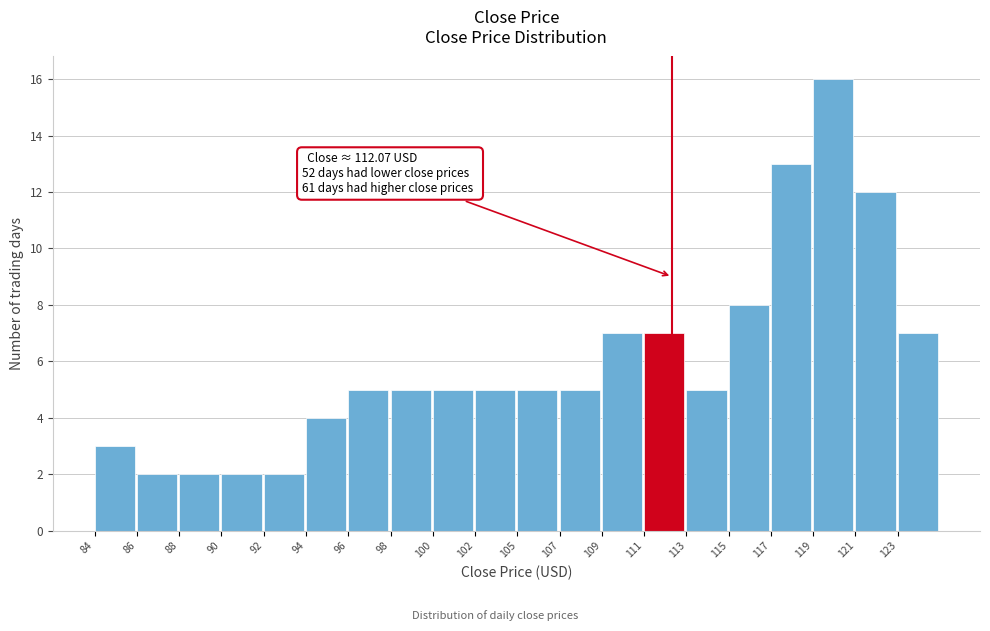

Reading left to right, what are all the values shown in this chart?

3	2	2	2	2	4	5	5	5	5	5	5	7	7	5	8	13	16	12	7